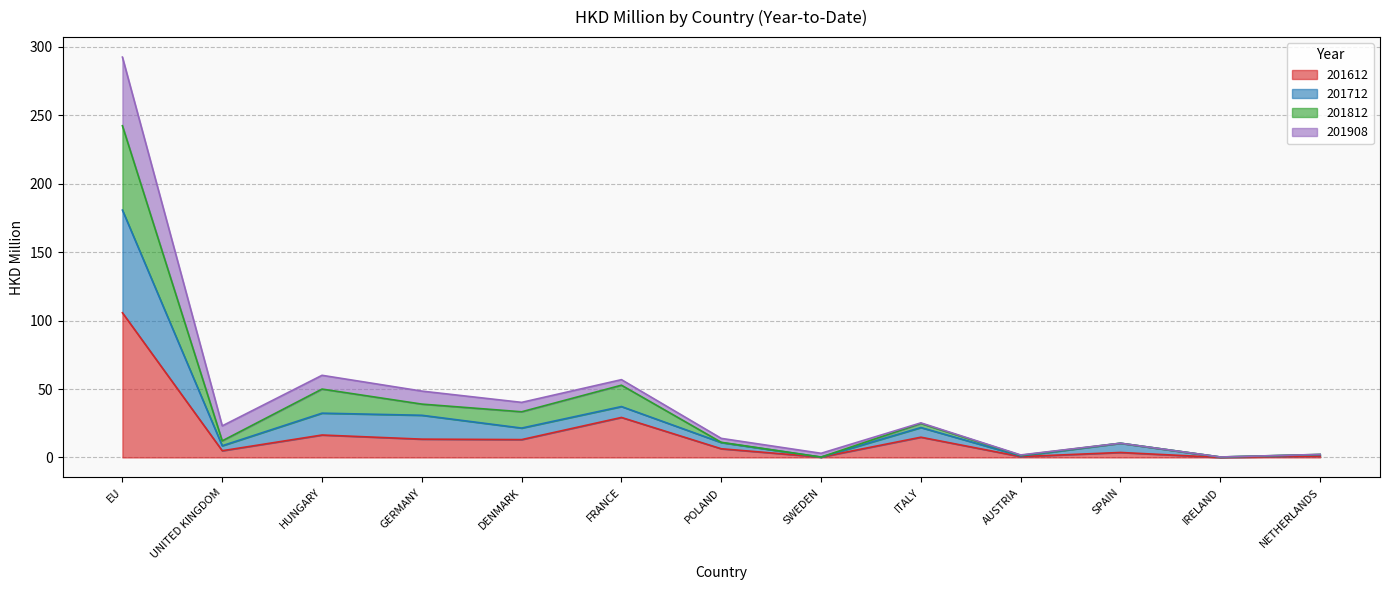

The 201612 series shows 182.4 at EU. True or false?

False